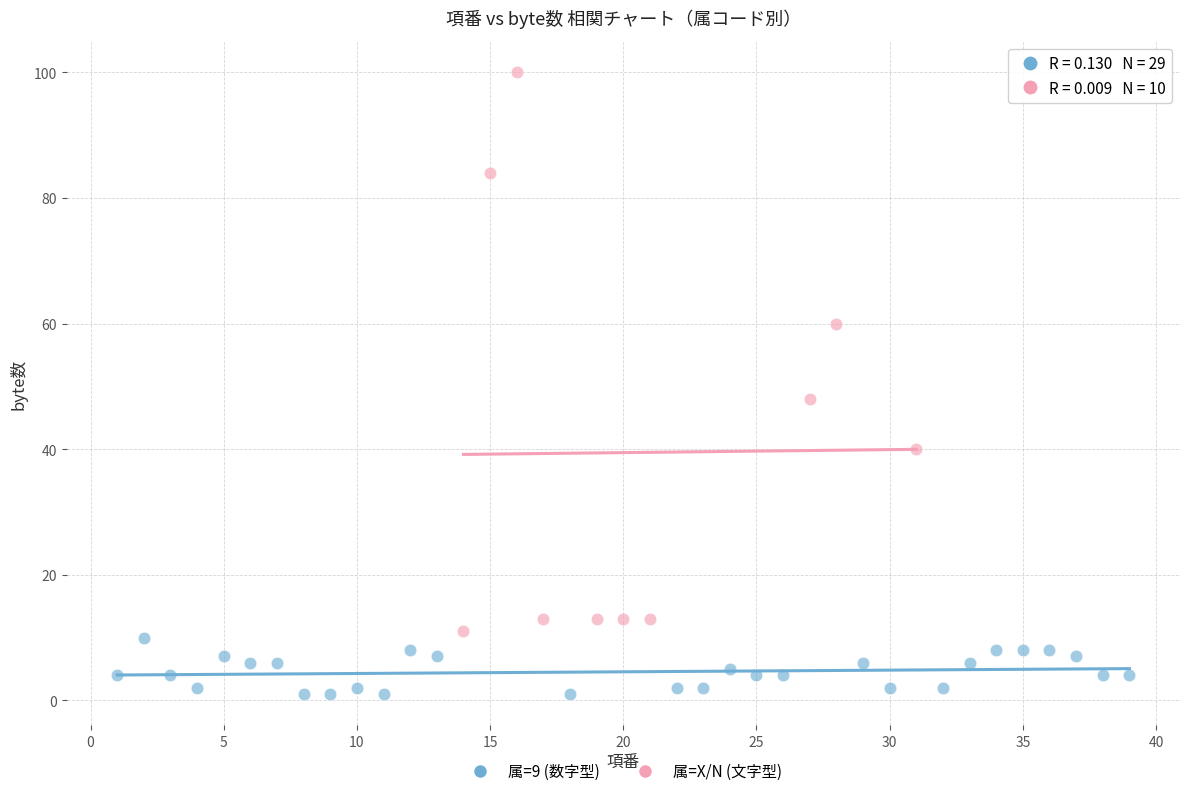

Which series has the largest Y range (max minus min)?

属=X/N (文字型)